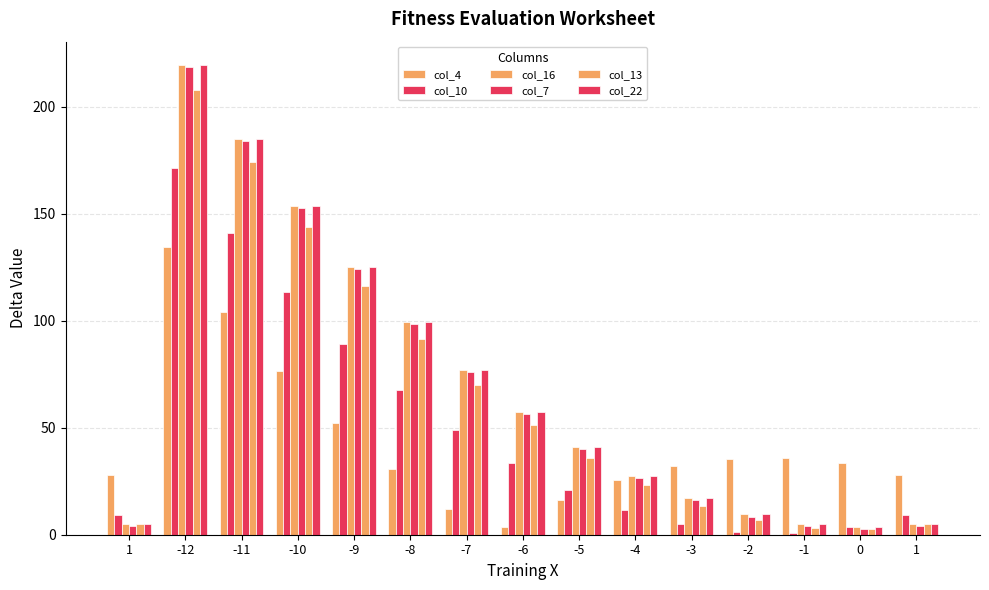

Which series has the widest spread of values?

col_16